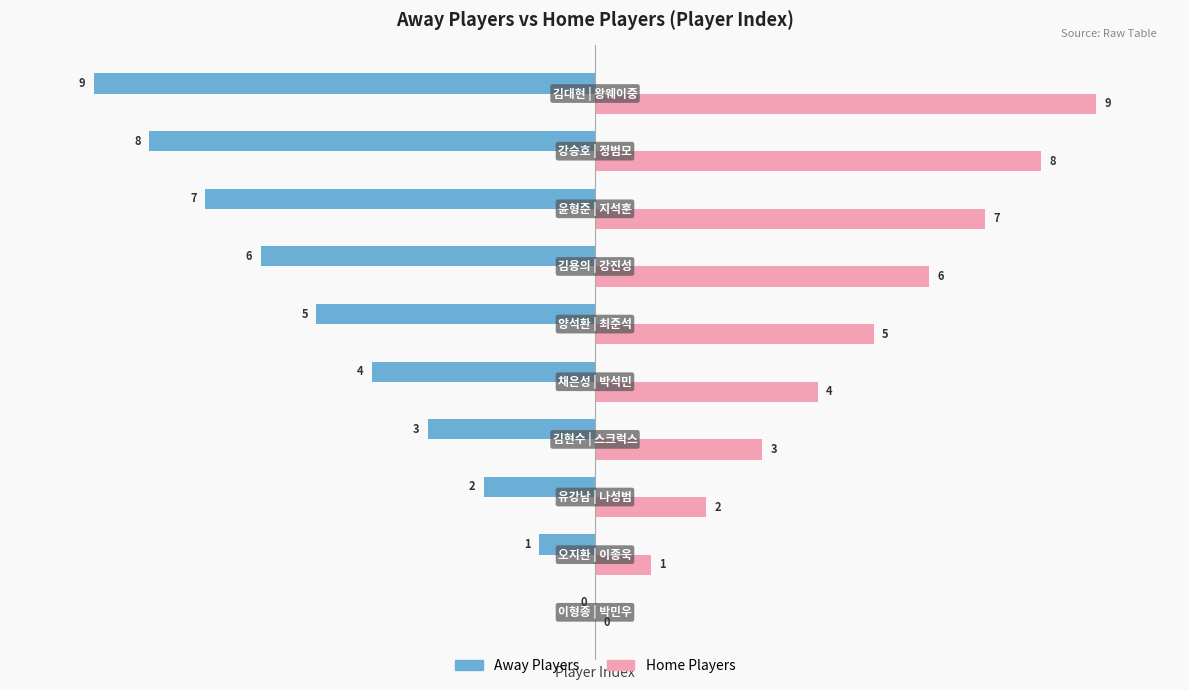

What is the maximum value shown in the chart?

9